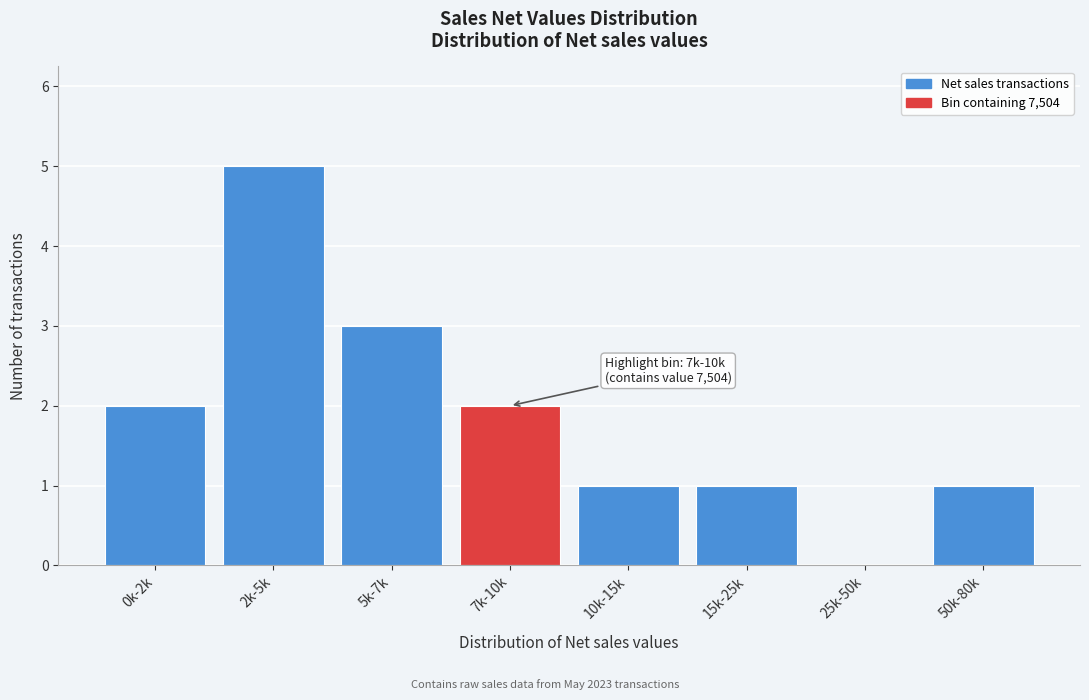

Reading left to right, transcribe all the data shown in this chart.

0k-2k=2	2k-5k=5	5k-7k=3	7k-10k=2	10k-15k=1	15k-25k=1	25k-50k=0	50k-80k=1